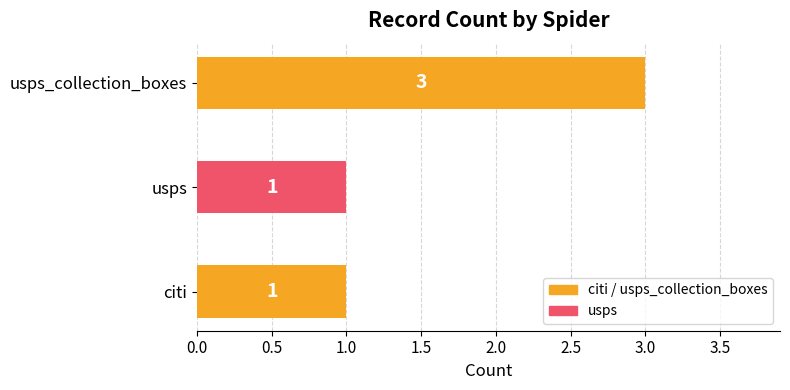

Is it true that the value at usps is 0?

False